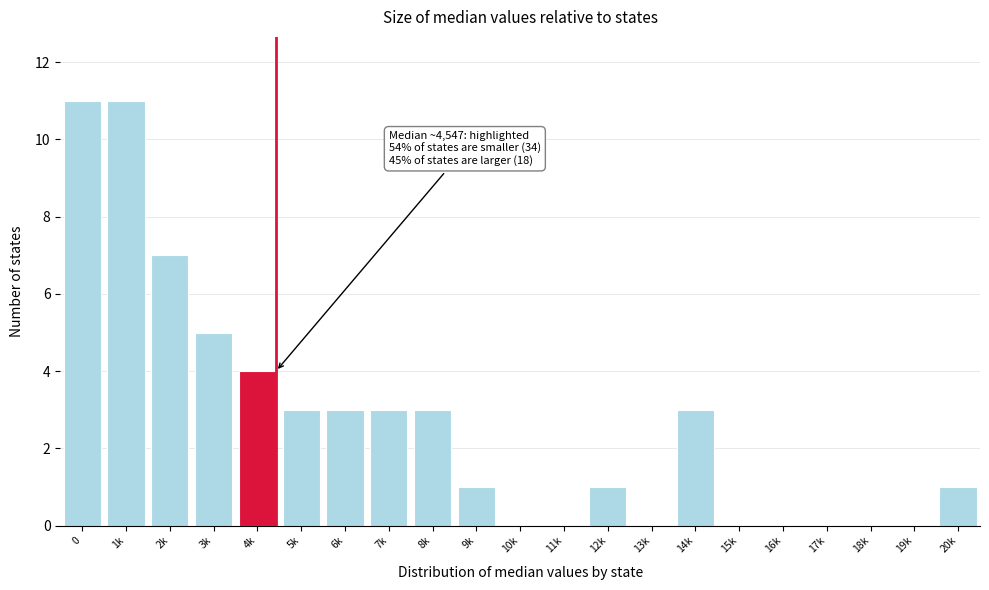

Reading left to right, list all the values displayed in this chart.

0=11	1k=11	2k=7	3k=5	4k=4	5k=3	6k=3	7k=3	8k=3	9k=1	10k=0	11k=0	12k=1	13k=0	14k=3	15k=0	16k=0	17k=0	18k=0	19k=0	20k=1